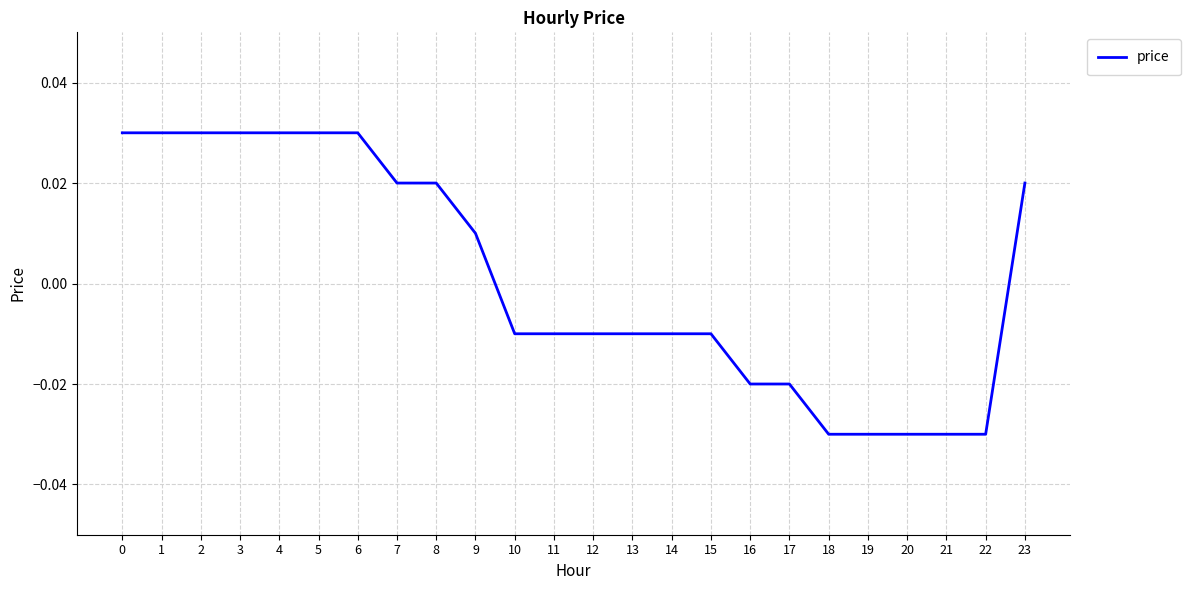

How many values are between 0 and 1?

11